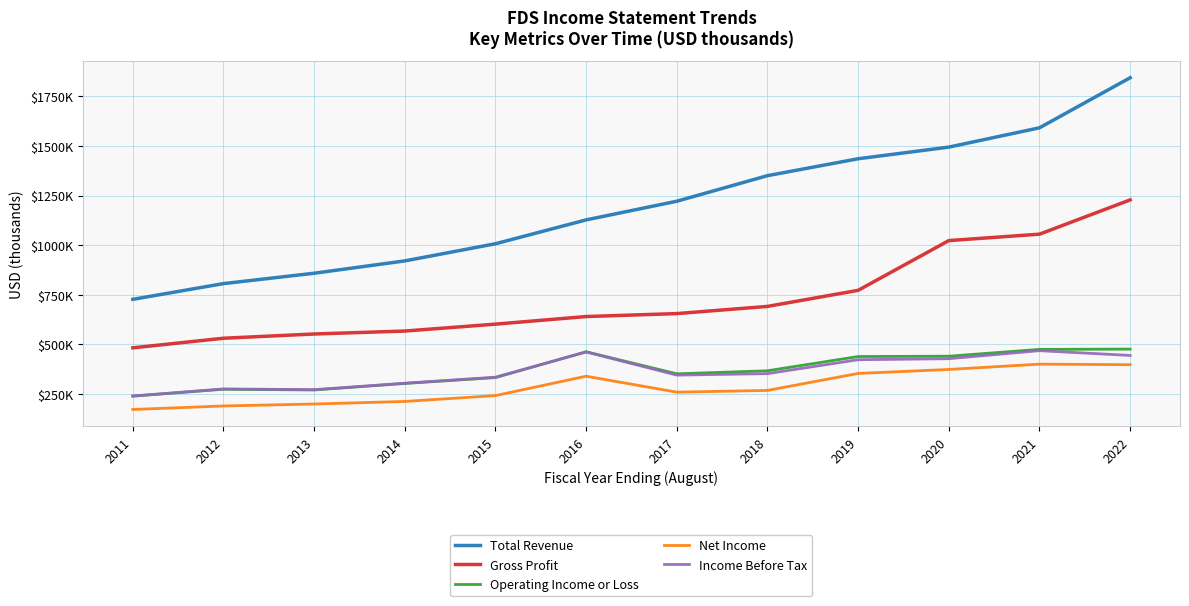

Which has a higher value, 2022 or 2019?

2022